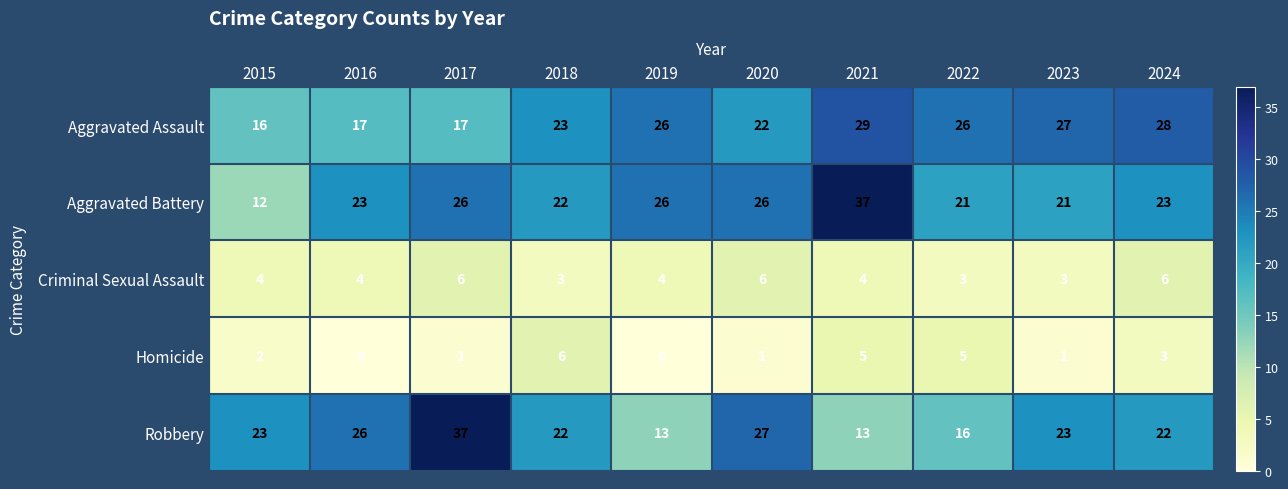

What is the approximate value of Criminal Sexual Assault at 2020?

6